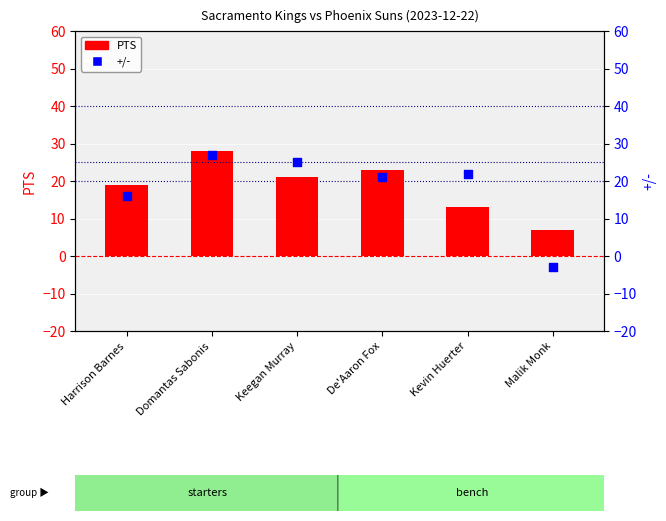

Which series reaches the maximum Y coordinate?

PTS